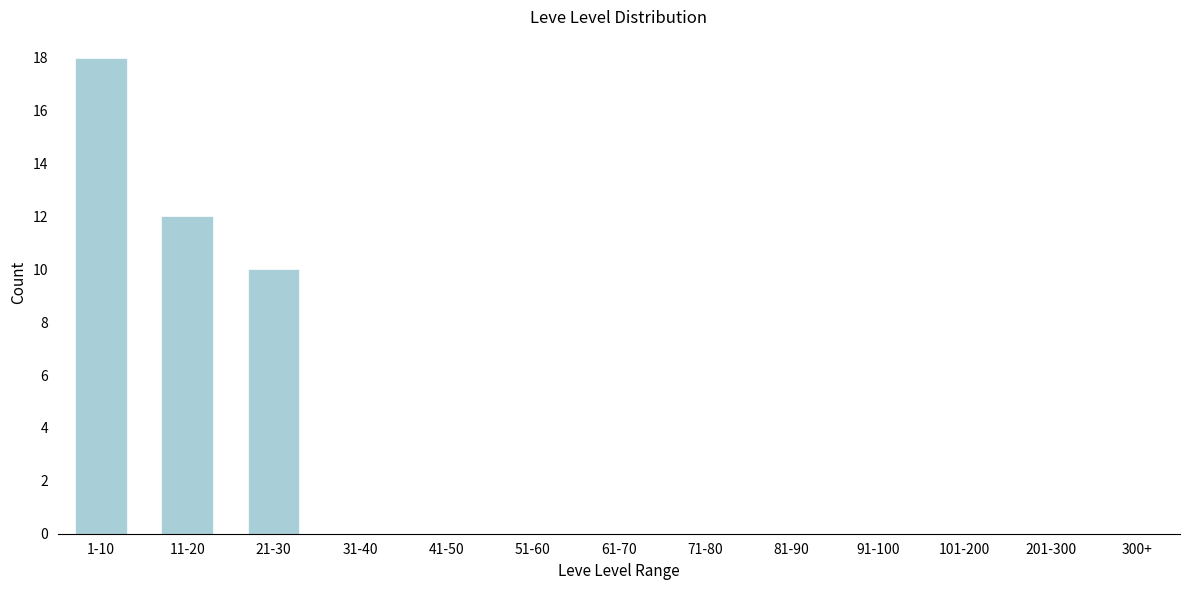

Reading left to right, what are all the values shown in this chart?

1-10=18	11-20=12	21-30=10	31-40=0	41-50=0	51-60=0	61-70=0	71-80=0	81-90=0	91-100=0	101-200=0	201-300=0	300+=0